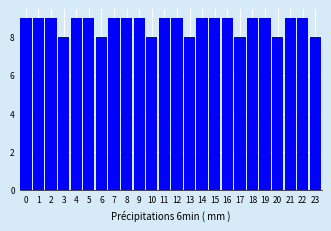

Reading right to left, transcribe all the data shown in this chart.

23=8	22=9	21=9	20=8	19=9	18=9	17=8	16=9	15=9	14=9	13=8	12=9	11=9	10=8	9=9	8=9	7=9	6=8	5=9	4=9	3=8	2=9	1=9	0=9